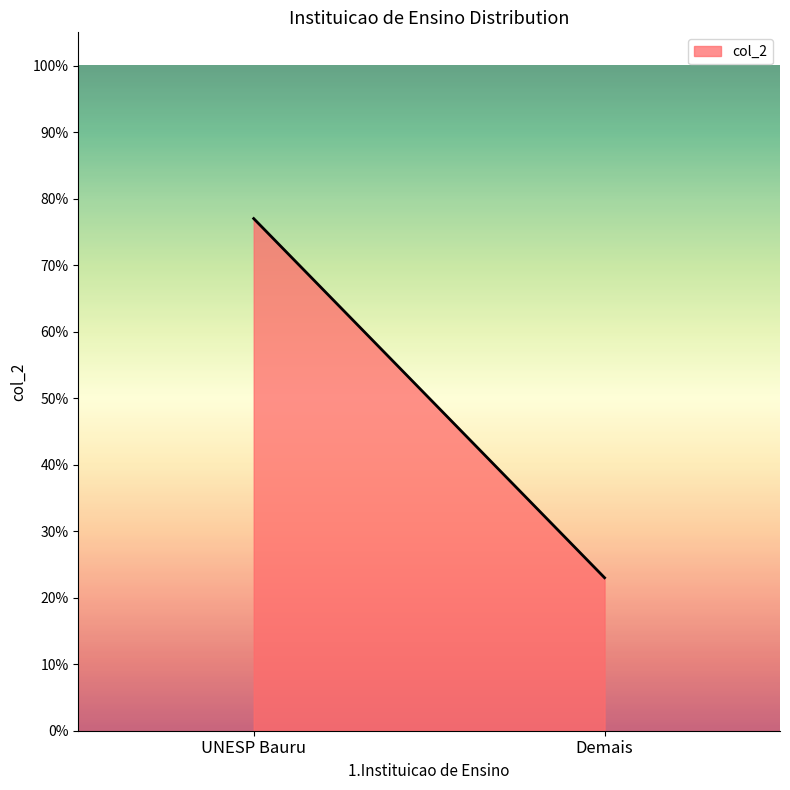

What is the average value?

0.5